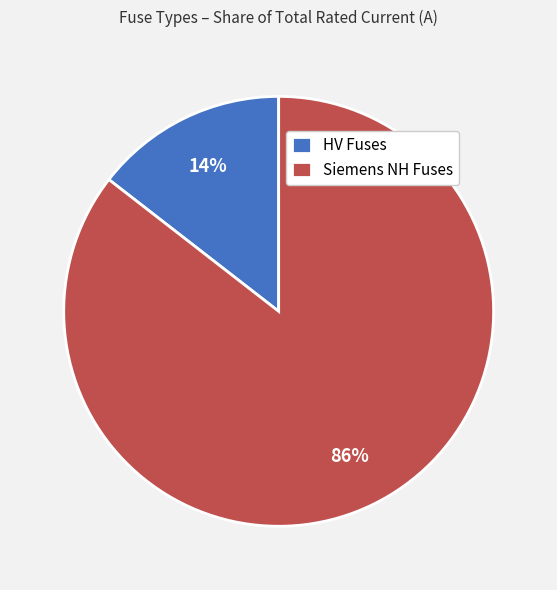

To the nearest percent, what portion does Siemens NH Fuses represent?

86%